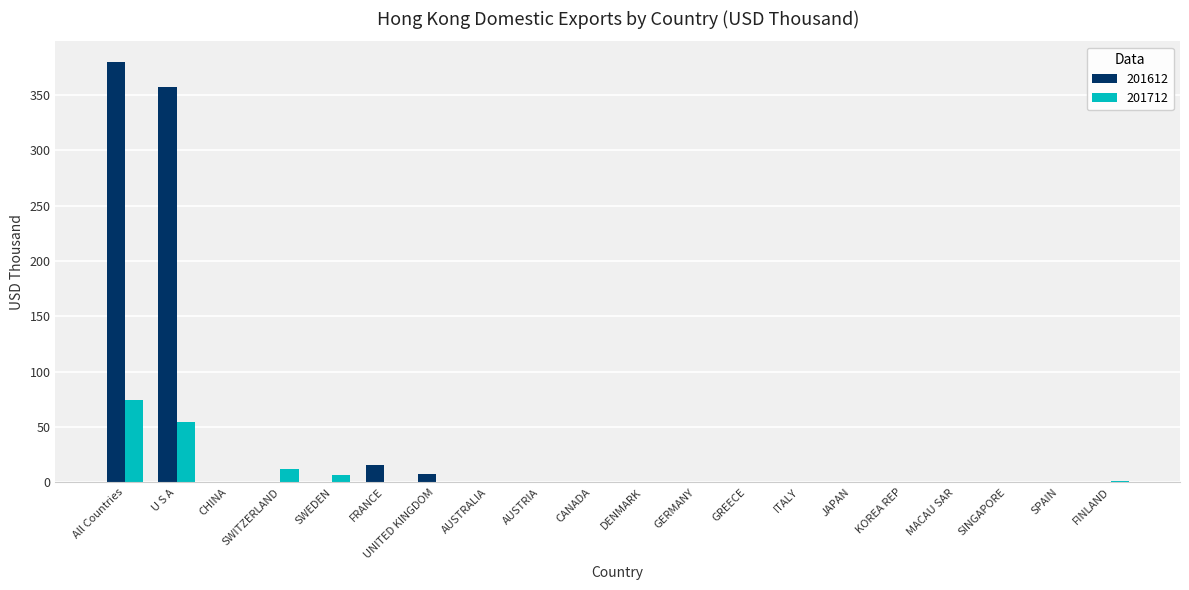

At which category does the chart reach its peak across all series?

All Countries